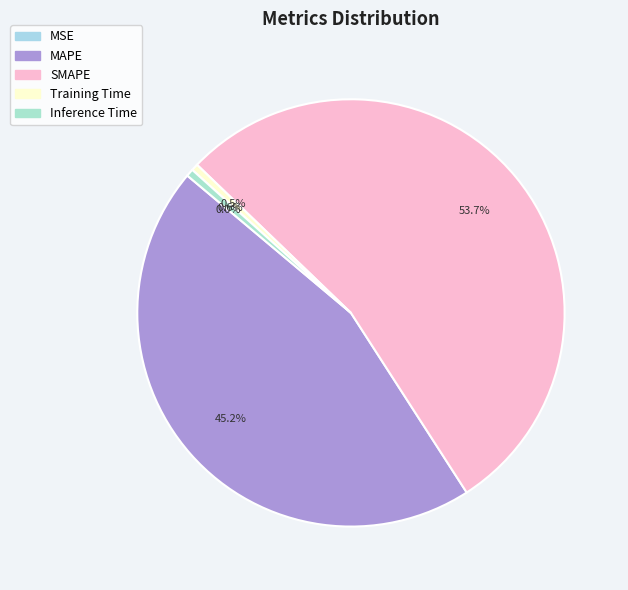

Do MSE and MAPE together represent more than half of the pie?

No